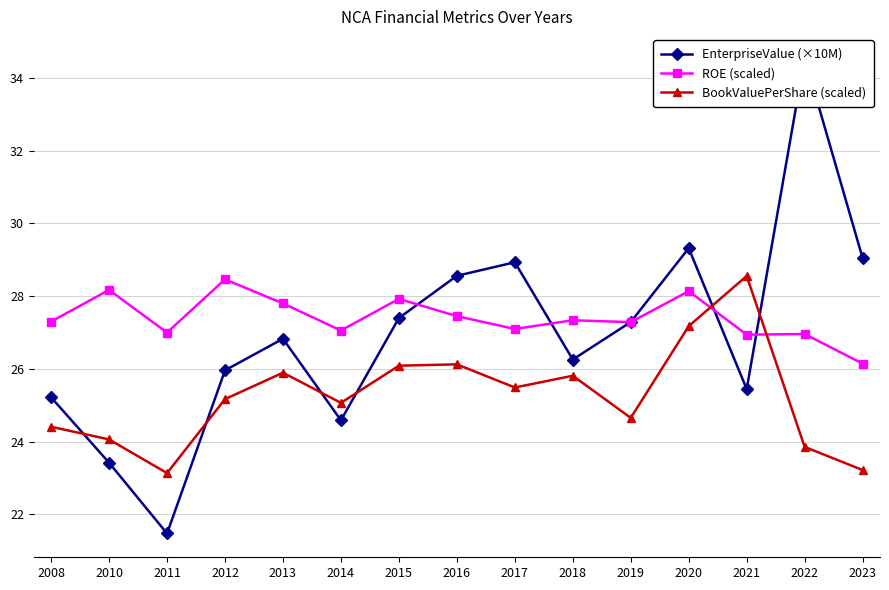

How many times do BookValuePerShare (scaled) and EnterpriseValue (×10M) cross each other?

6